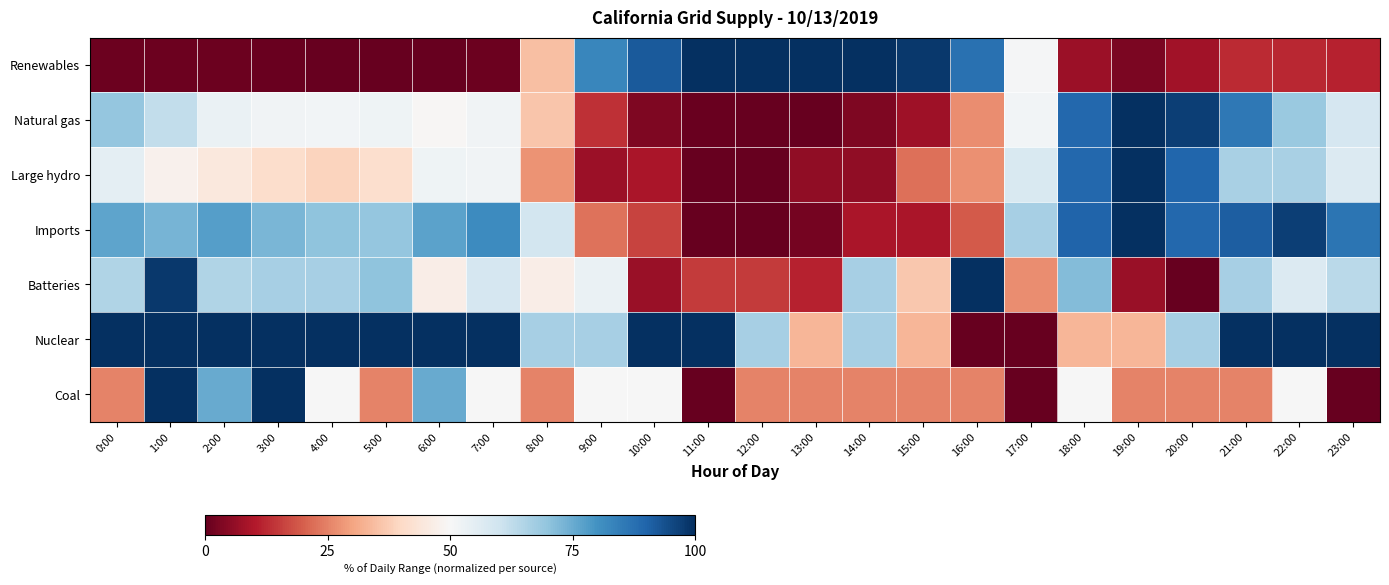

Between 14:00 and 20:00, which series saw the biggest shift?

Natural gas